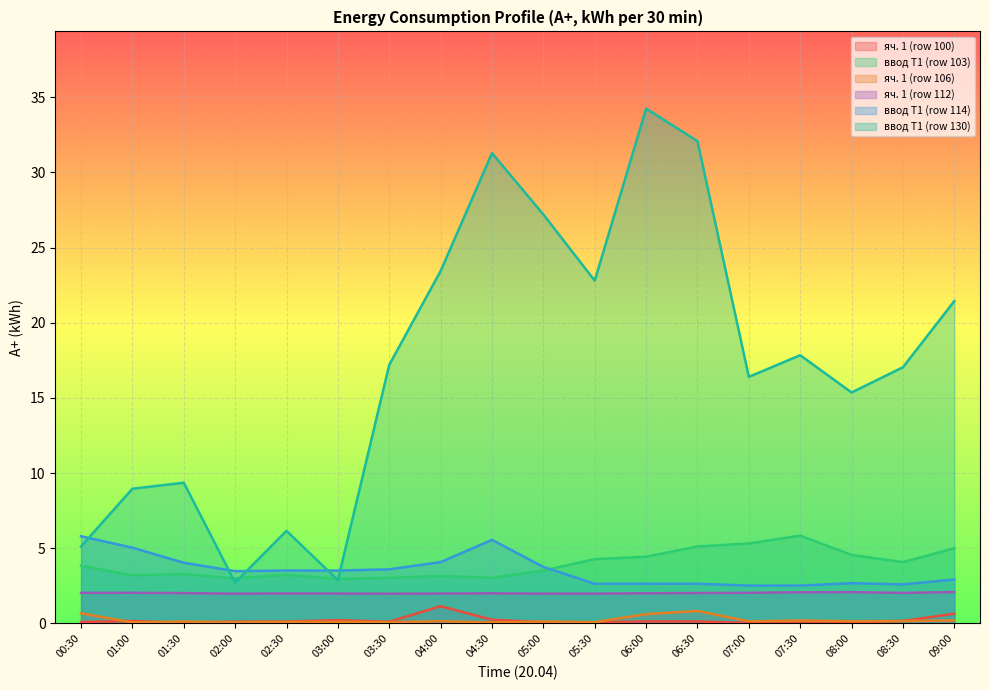

True or false: яч. 1 (row 106) has a value of 0.1 at 05:00.

True